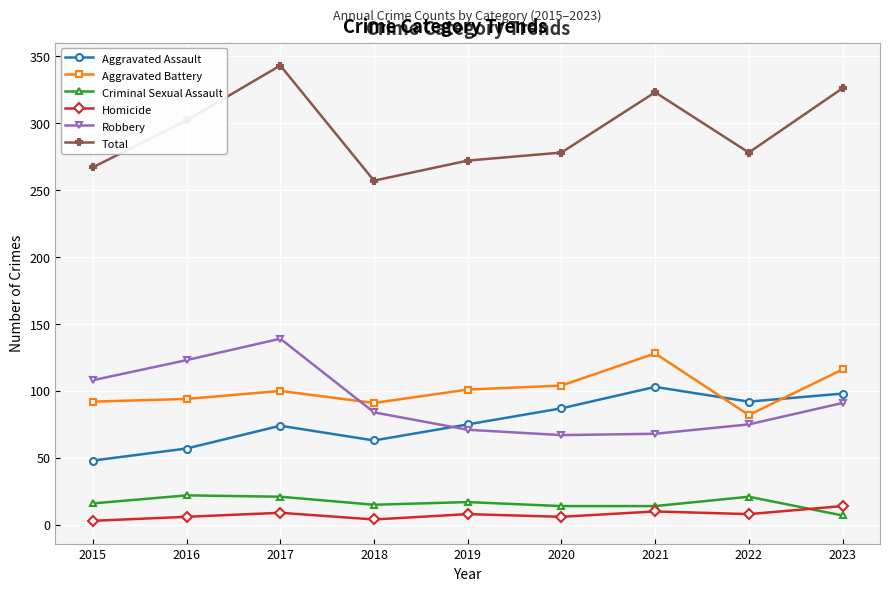

True or false: Homicide and Criminal Sexual Assault intersect in this chart.

True